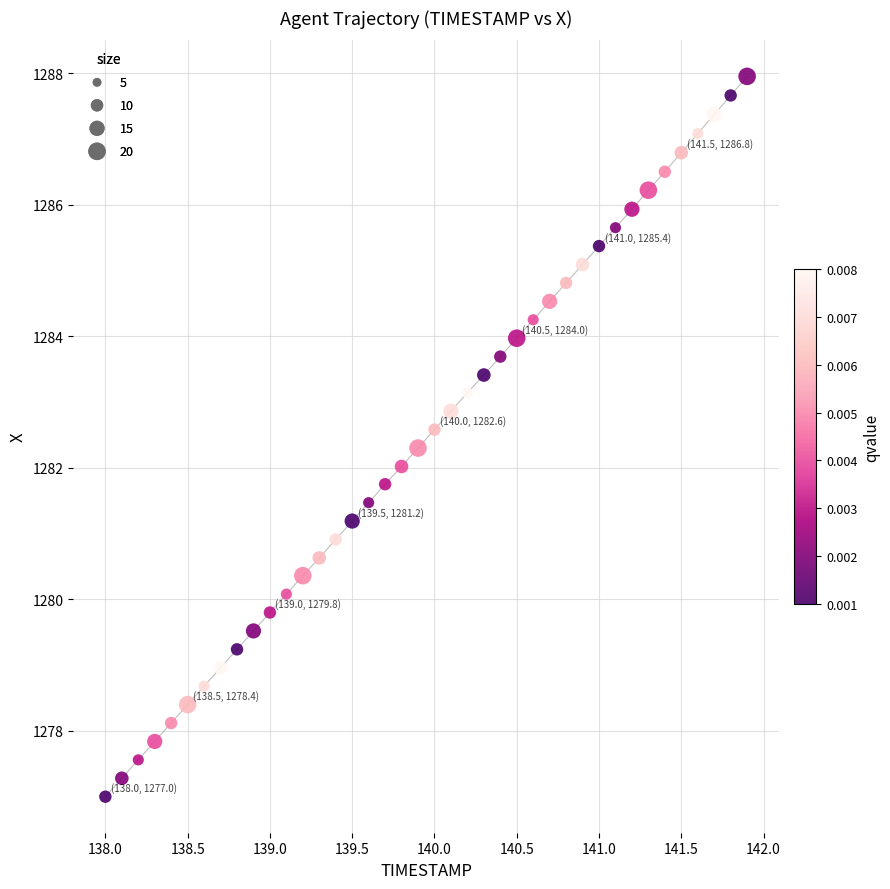

What is the range of X values (max minus min)?

3.9